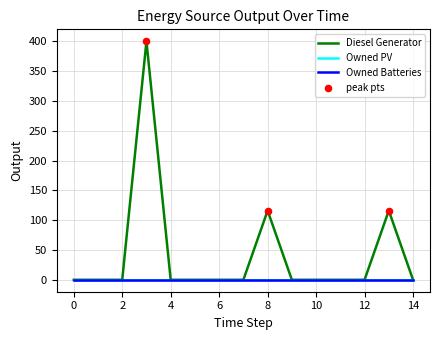

Which series has the largest total across all categories?

Diesel Generator